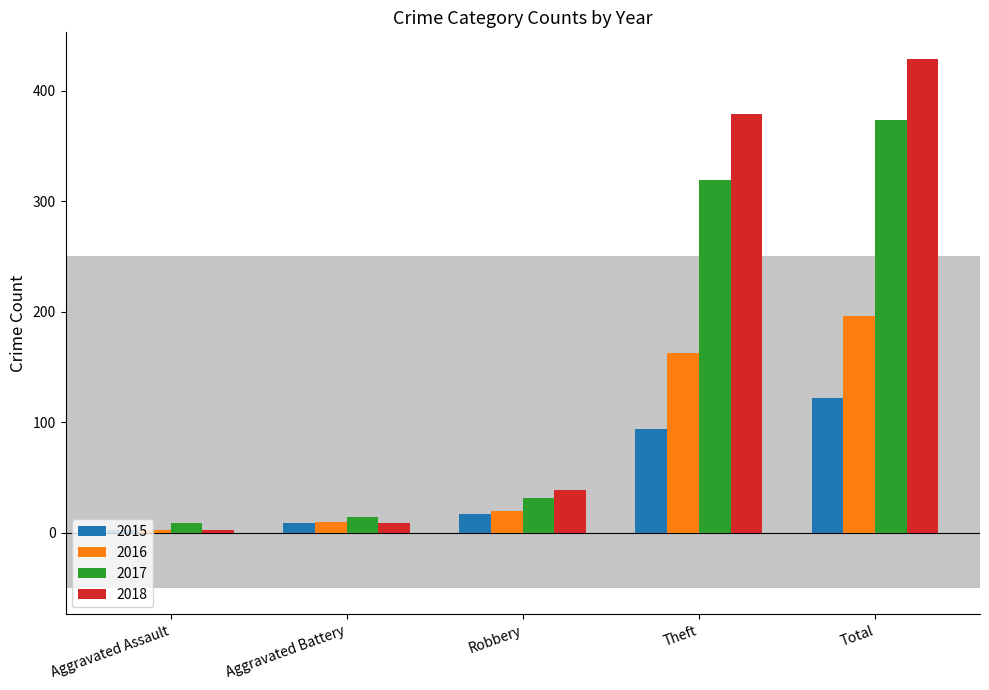

List the series in order of their overall mean, highest first.

2018, 2017, 2016, 2015